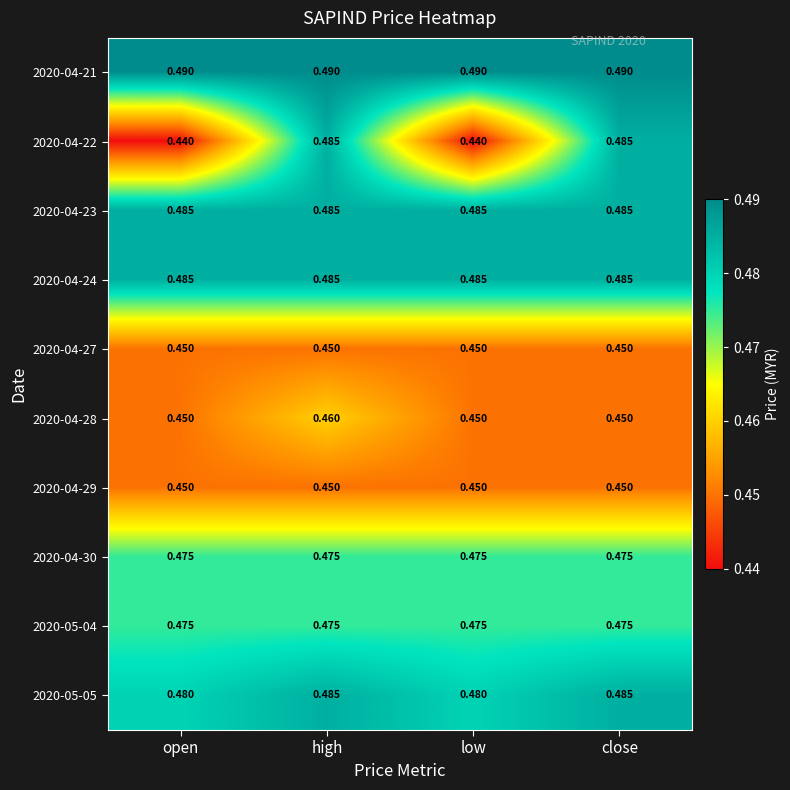

Is the value of 2020-04-30 at close greater than the value of 2020-05-05 at close?

No